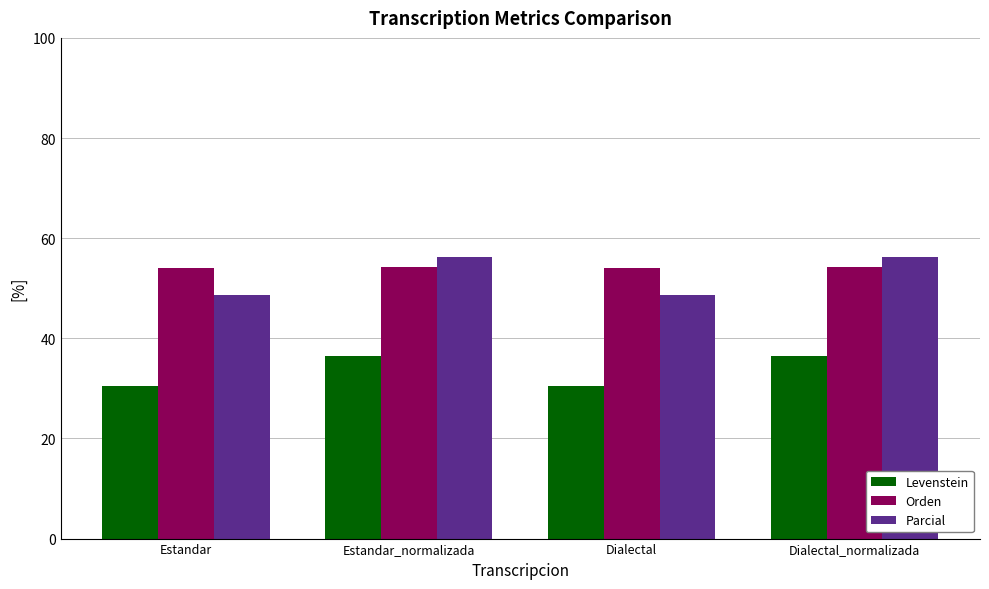

What is the difference between the Levenstein values at Estandar_normalizada and Dialectal?

5.9